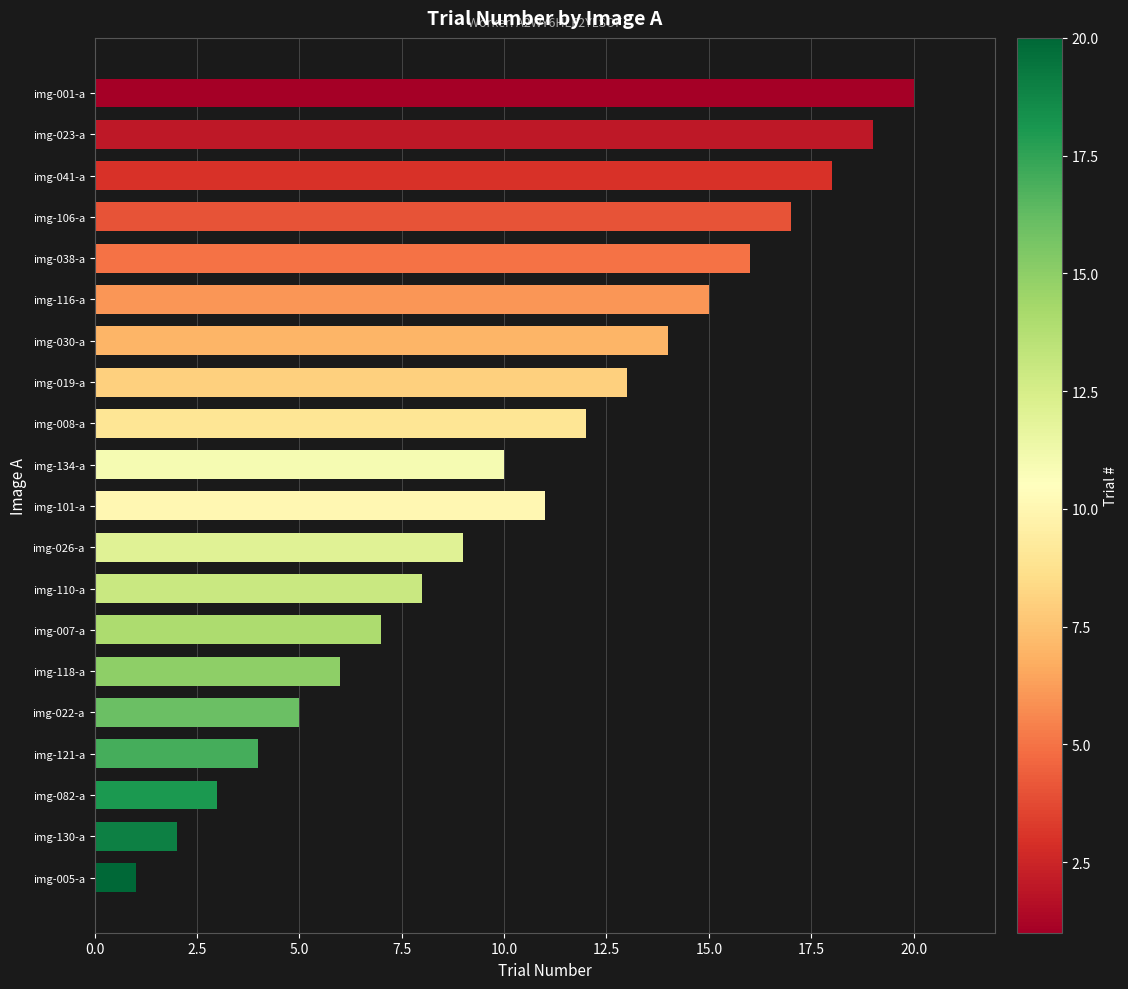

Rank the categories by value from highest to lowest.

img-001-a, img-023-a, img-041-a, img-106-a, img-038-a, img-116-a, img-030-a, img-019-a, img-008-a, img-101-a, img-134-a, img-026-a, img-110-a, img-007-a, img-118-a, img-022-a, img-121-a, img-082-a, img-130-a, img-005-a